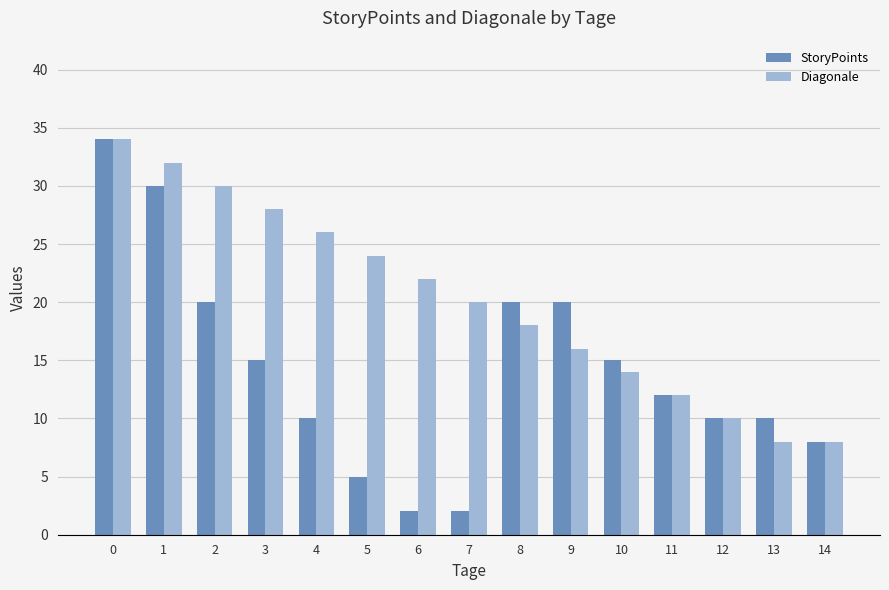

What is the sum of all StoryPoints values?

213